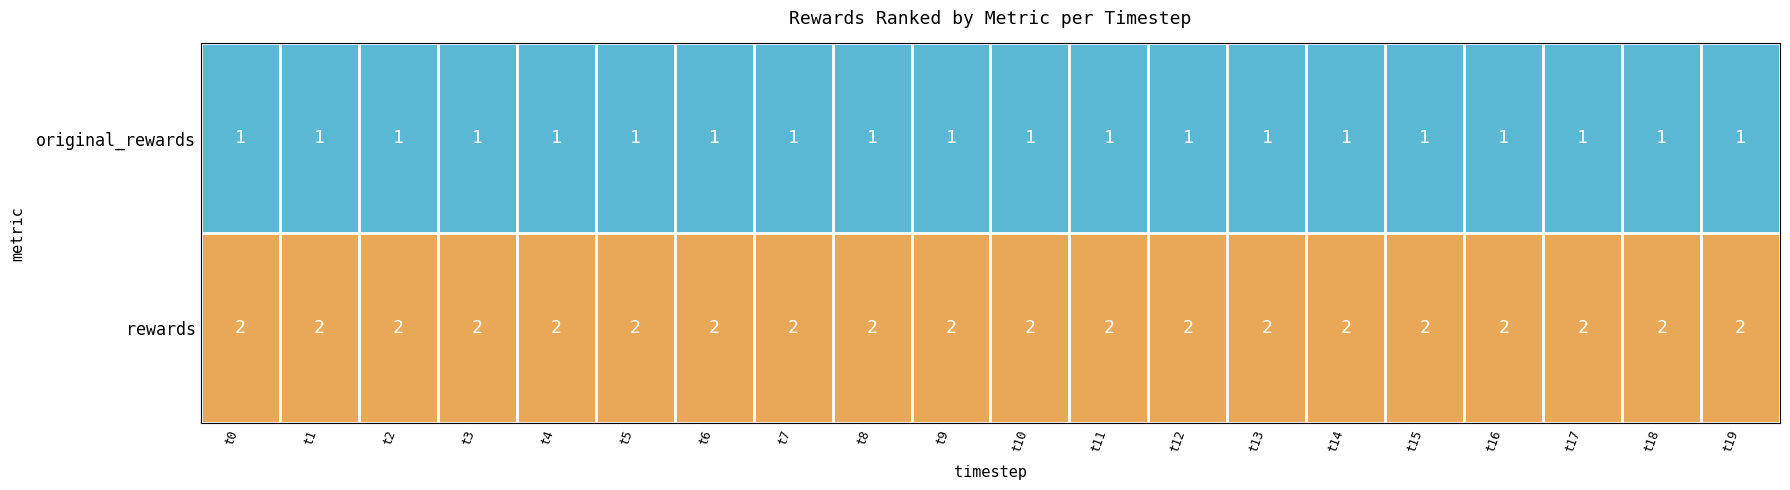

Rank the series by their average value, from lowest to highest.

original_rewards, rewards